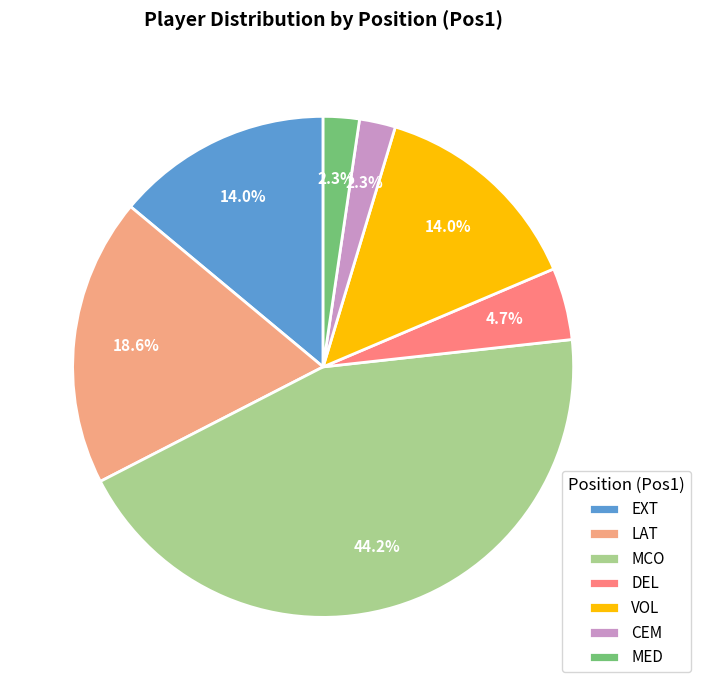

To the nearest percent, what is the difference between the largest and smallest slice percentages?

42%